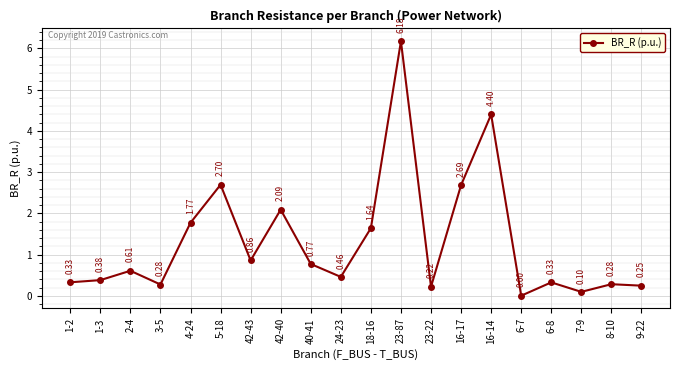

Is it true that the value at 6-8 is 0.6?

False